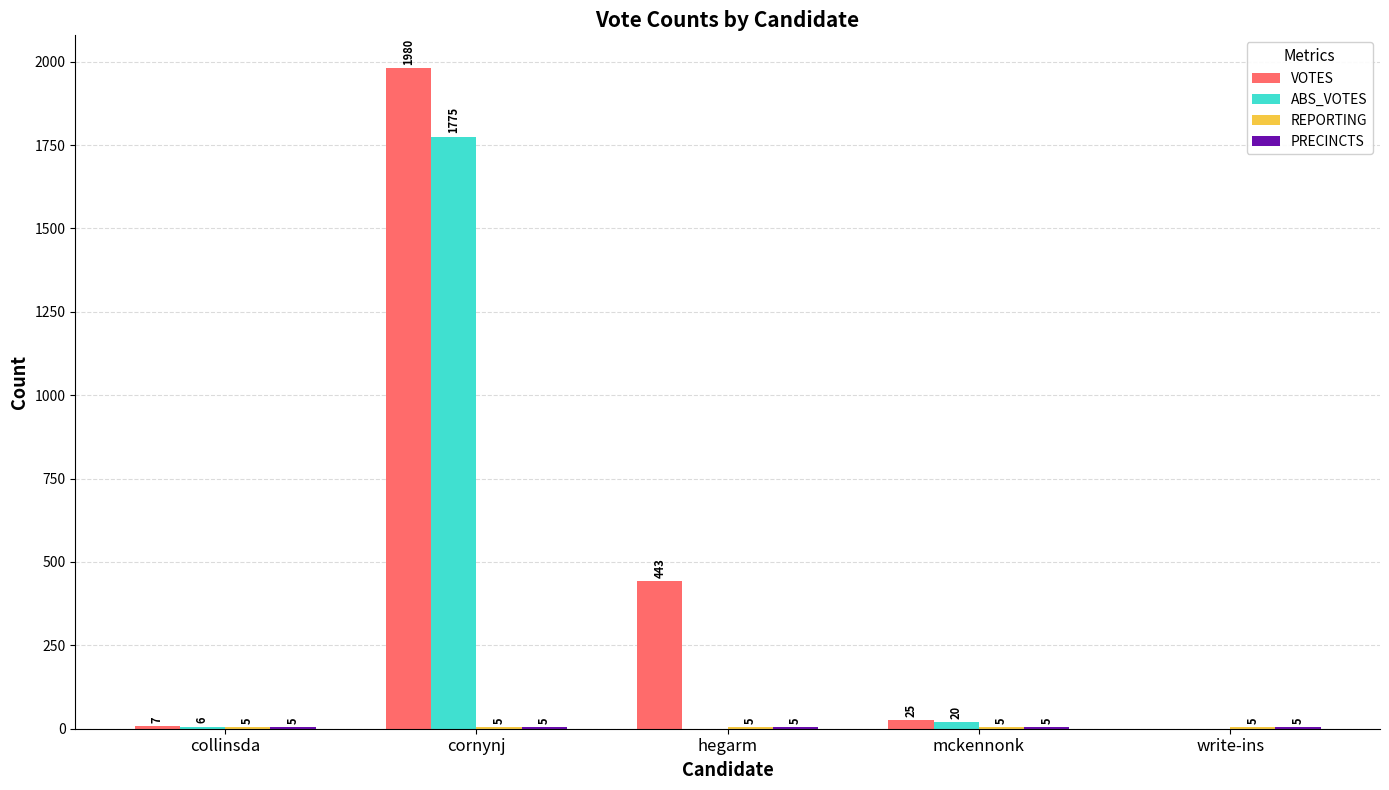

What is the difference between the VOTES values at cornynj and hegarm?

1537